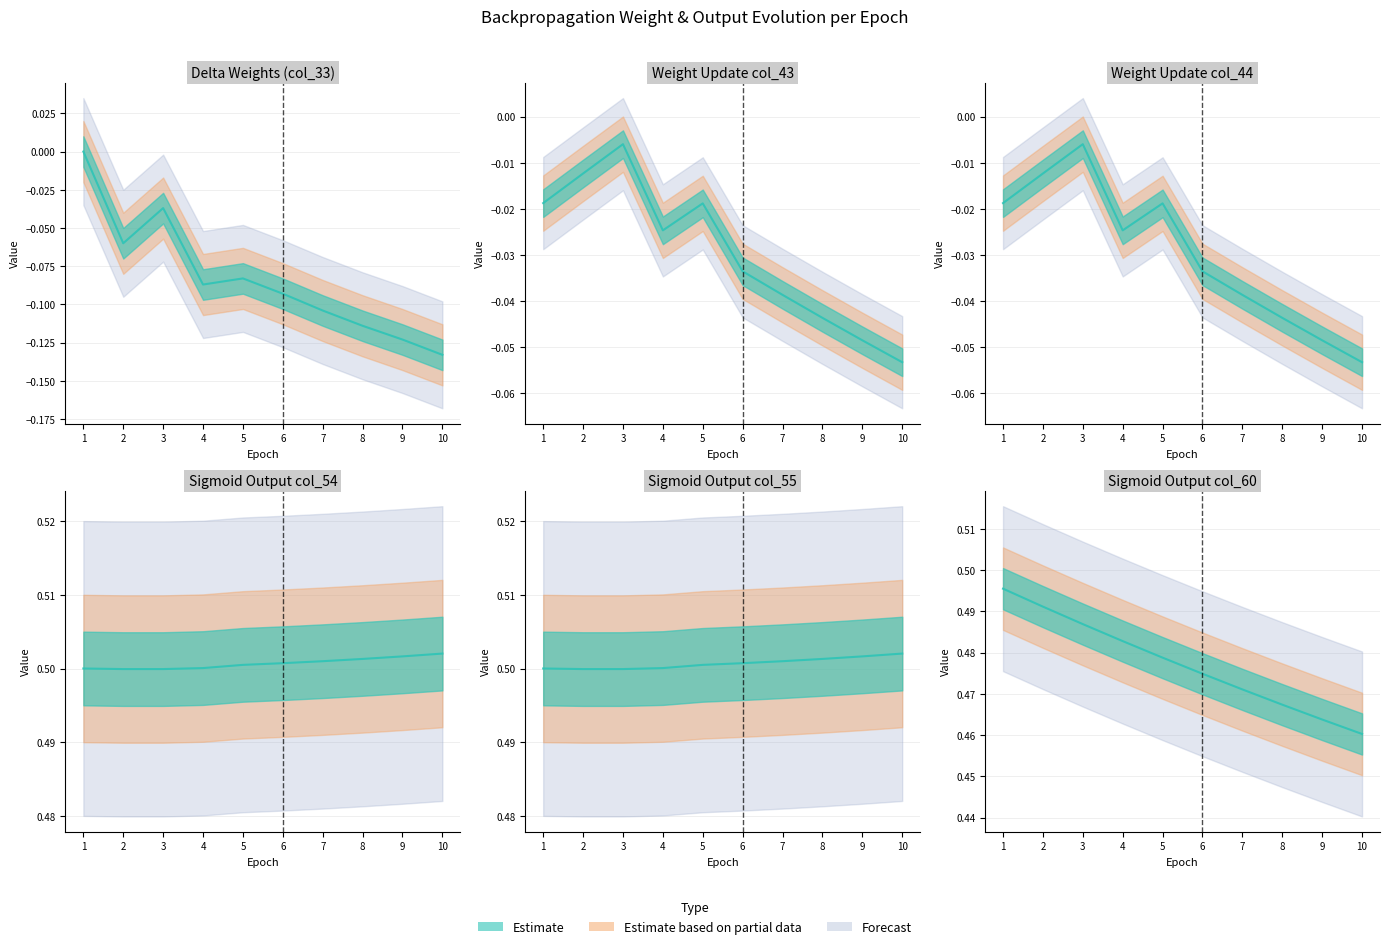

What is the smallest value displayed?

-0.1